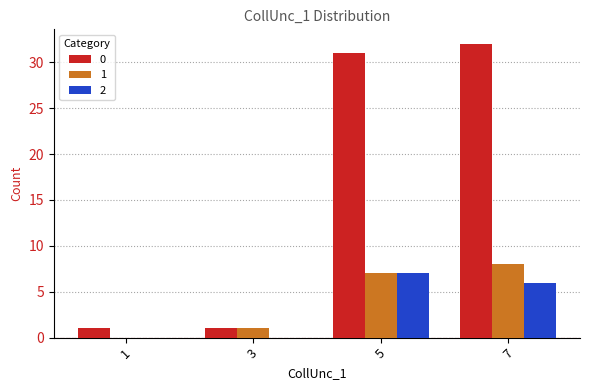

What value does the 1 series have at 5?

7